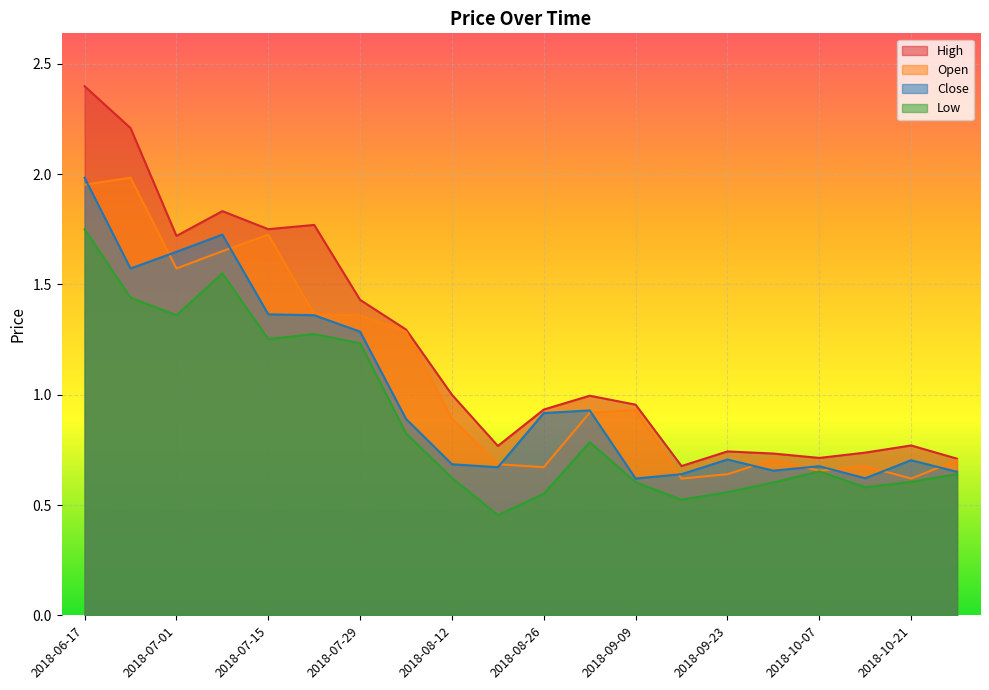

True or false: Low has a value of 0.6 at 2018-09-09.

True